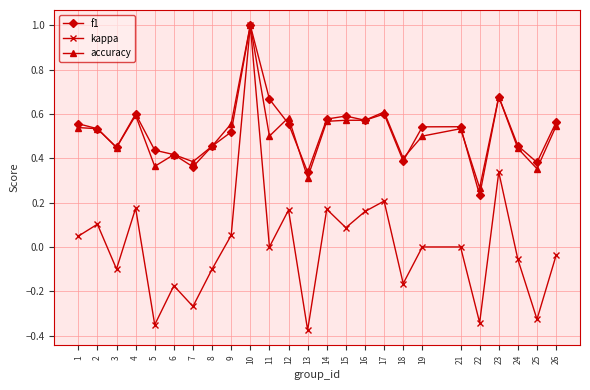

Is it true that f1 equals 0.5 at 8?

True